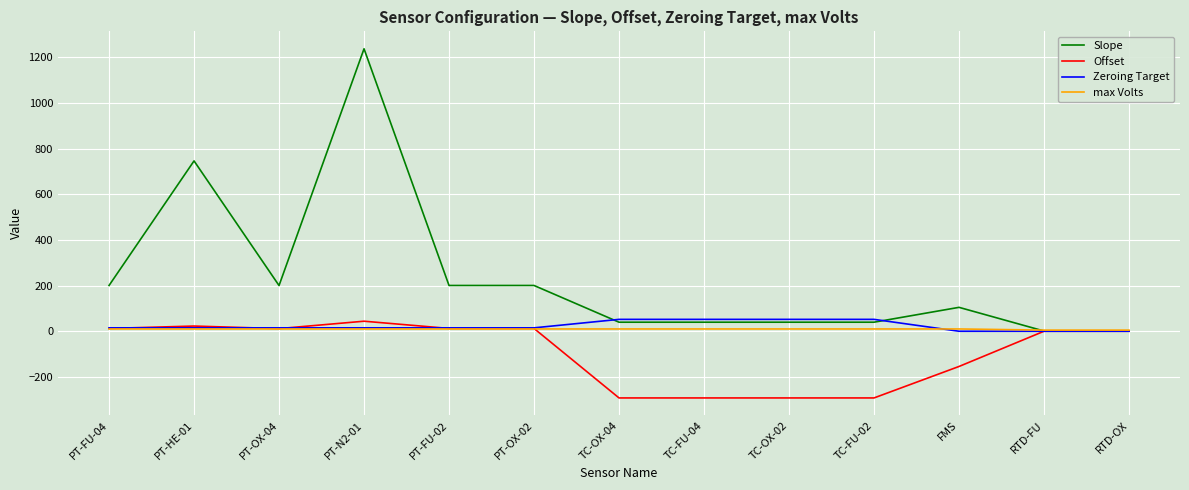

What is the difference between the maximum and minimum values in the Slope series?

1235.7